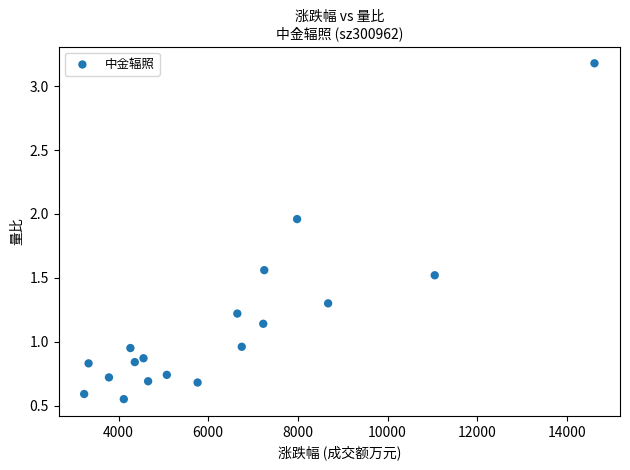

What is the range of Y values (max minus min)?

2.6